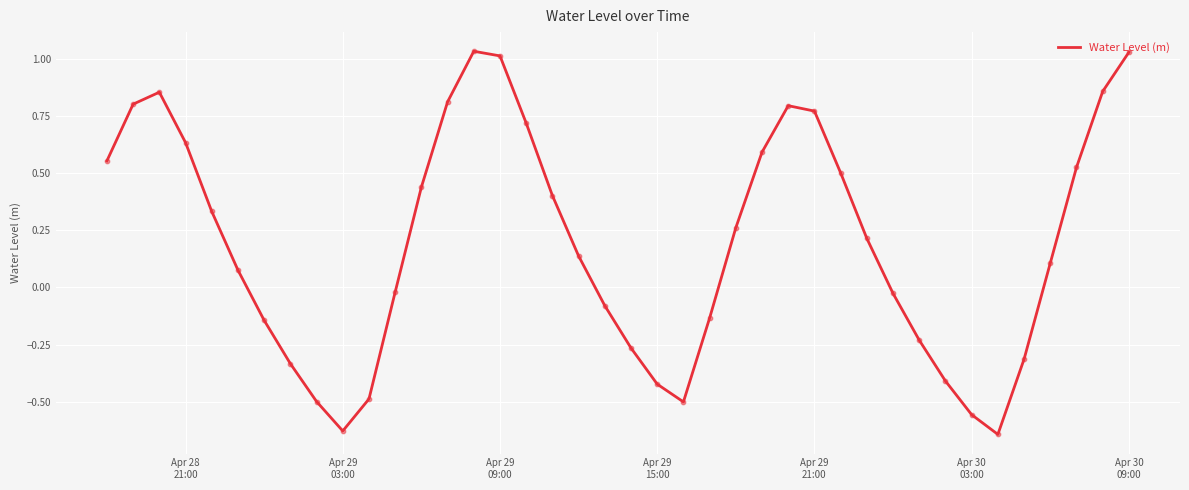

What is the difference between the maximum and minimum values?

1.7